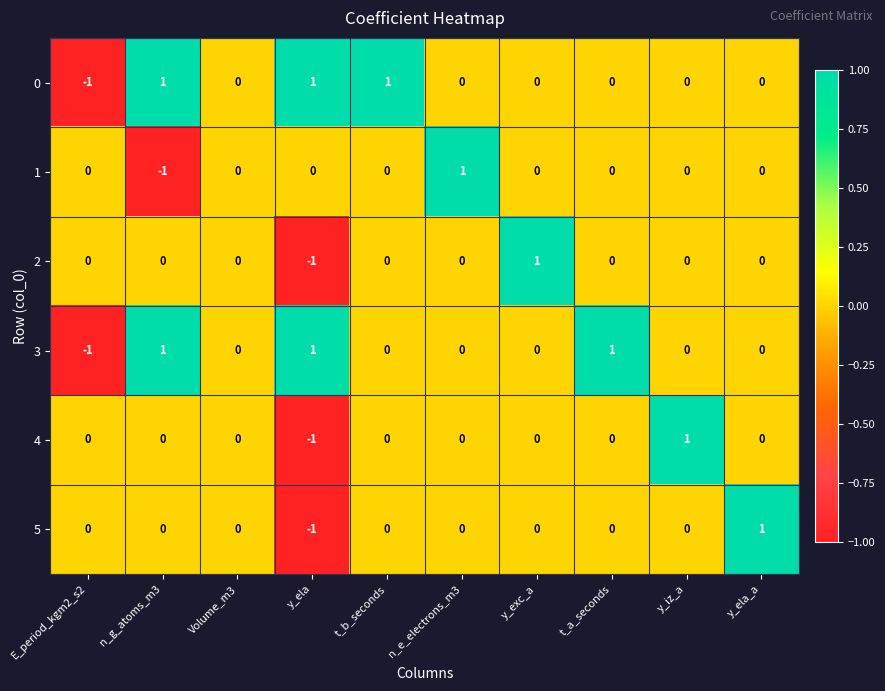

How many 1 values are between 0 and 1?

9